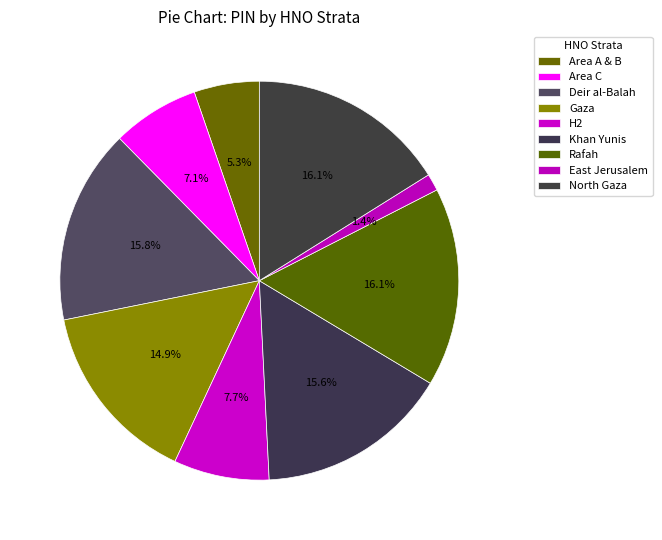

How many slices are in this pie chart?

9